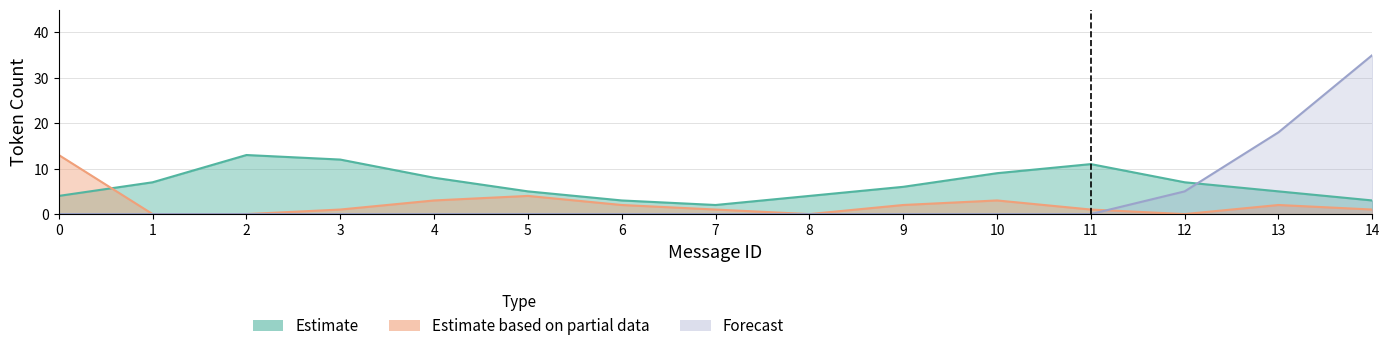

Reading left to right, extract all data points from this chart.

Correct: 0=4	1=7	2=13	3=12	4=8	5=5	6=3	7=2	8=4	9=6	10=9	11=11	12=7	13=5	14=3
Wrong_Entity: 0=13	1=0	2=0	3=1	4=3	5=4	6=2	7=1	8=0	9=2	10=3	11=1	12=0	13=2	14=1
Forecast: 0=0	1=0	2=0	3=0	4=0	5=0	6=0	7=0	8=0	9=0	10=0	11=0	12=5	13=18	14=35